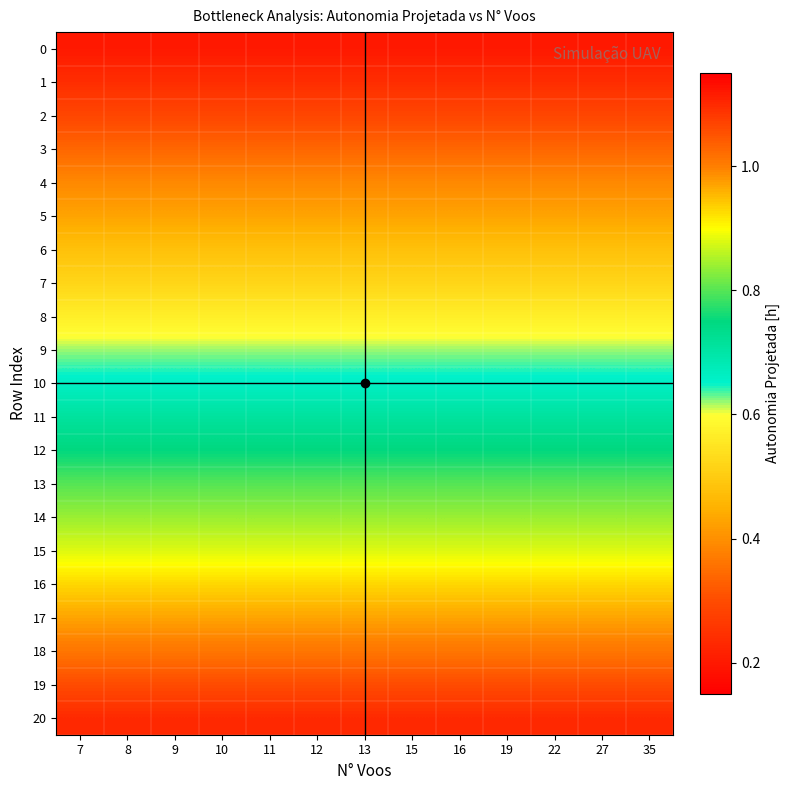

Which series has the largest range (max minus min)?

row_0